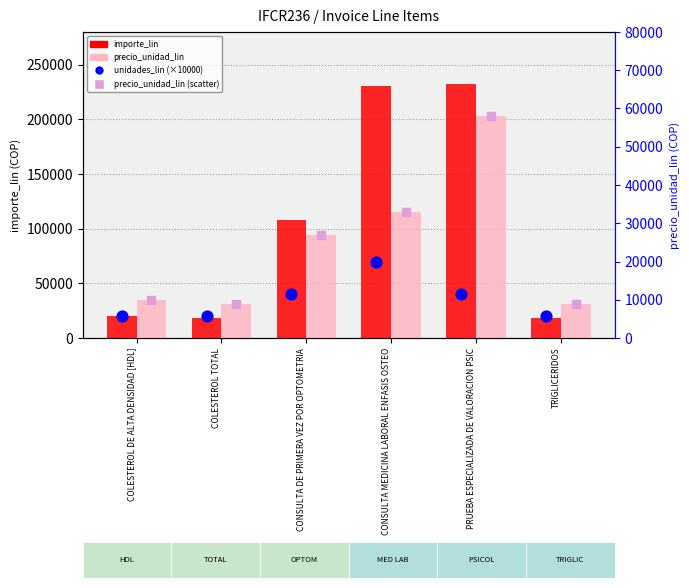

Which series has the widest spread of Y values?

importe_lin